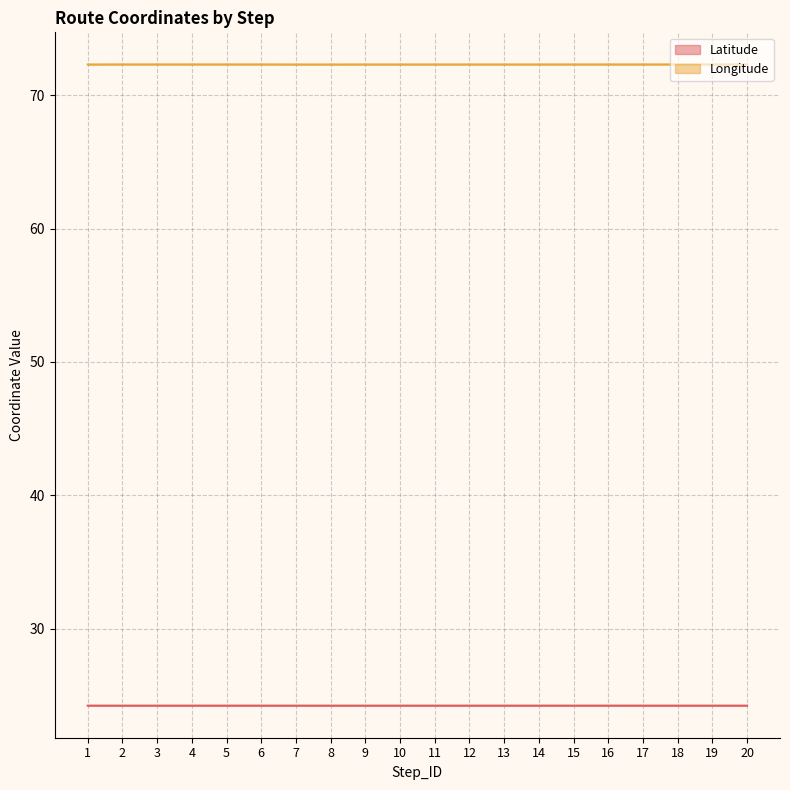

Which series has the widest spread of values?

Longitude